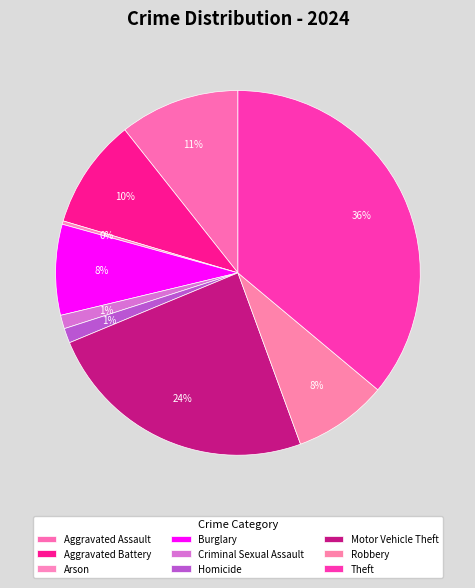

How many segments does this pie chart have?

9